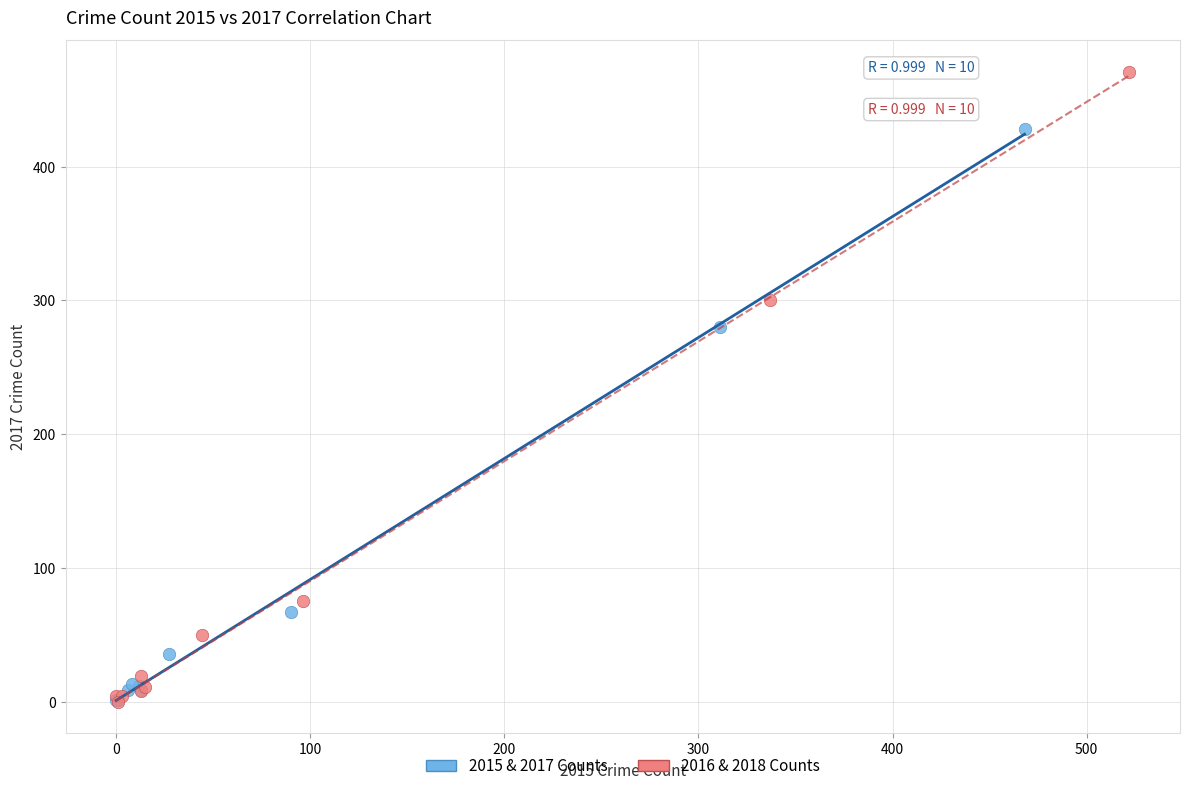

Which series has the largest Y range (max minus min)?

2016 & 2018 Counts